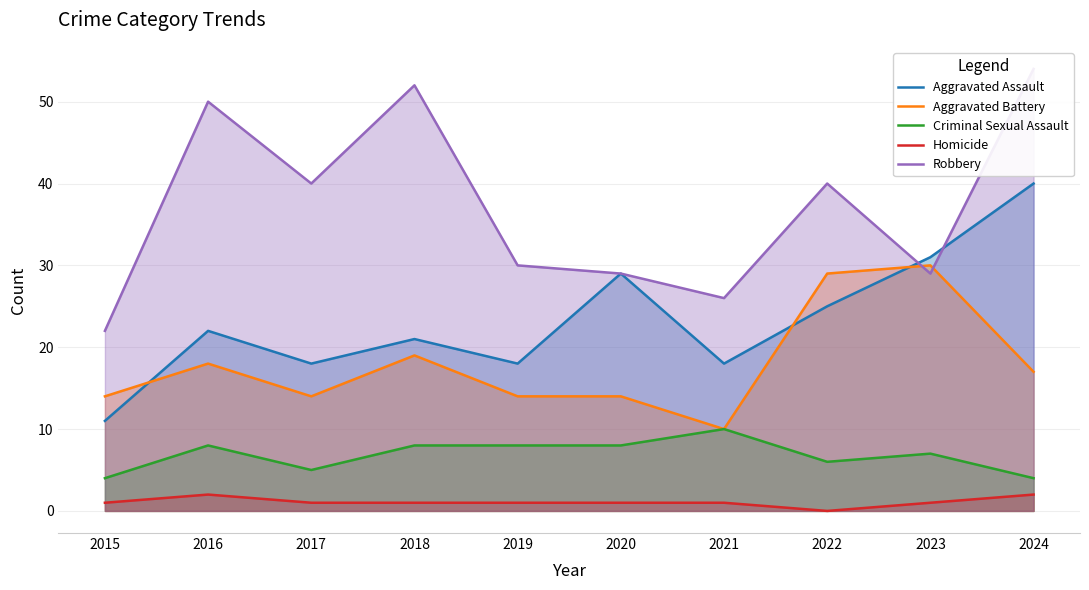

How many distinct data groups are displayed?

5